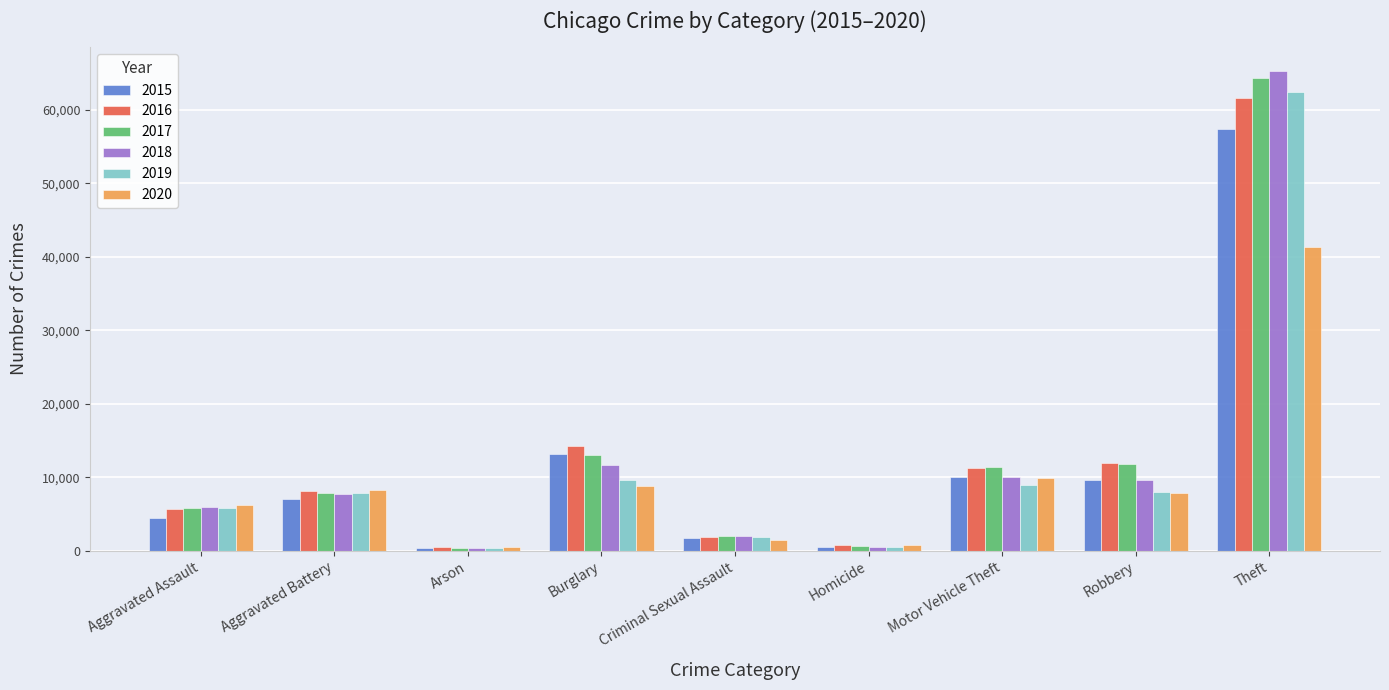

Are the bars grouped side by side (vs. stacked)?

Yes